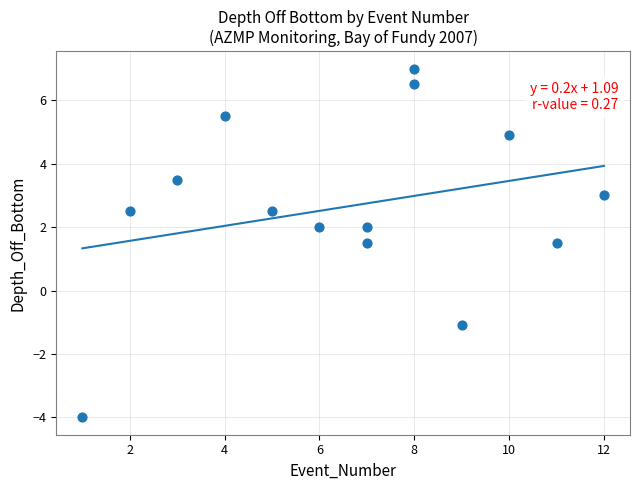

What is the range of Y values (max minus min)?

11.0